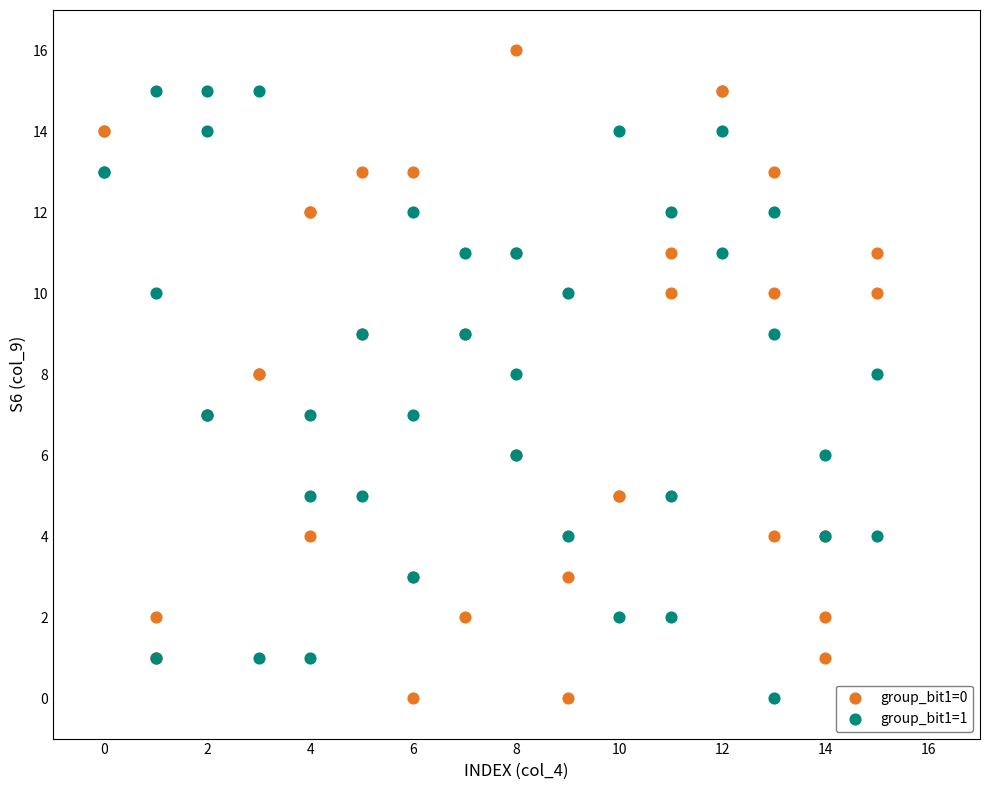

Which series reaches the maximum Y coordinate?

group_bit1=0